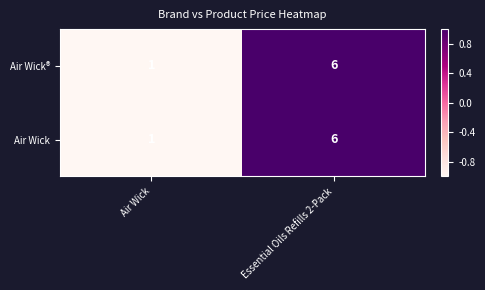

What is the greatest value displayed?

6